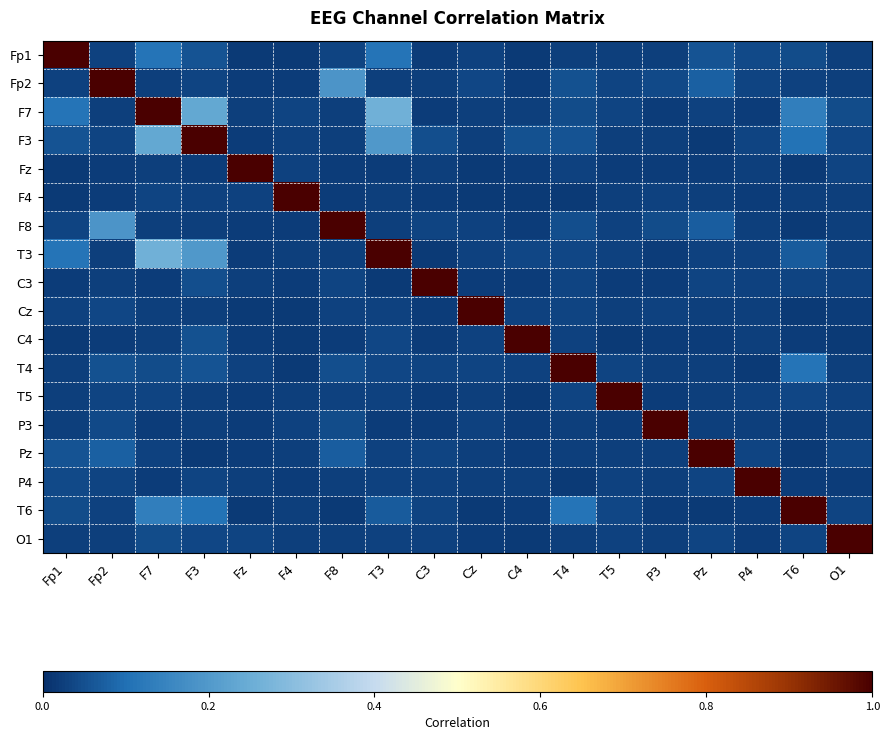

At how many categories does at least one series exceed 0?

18